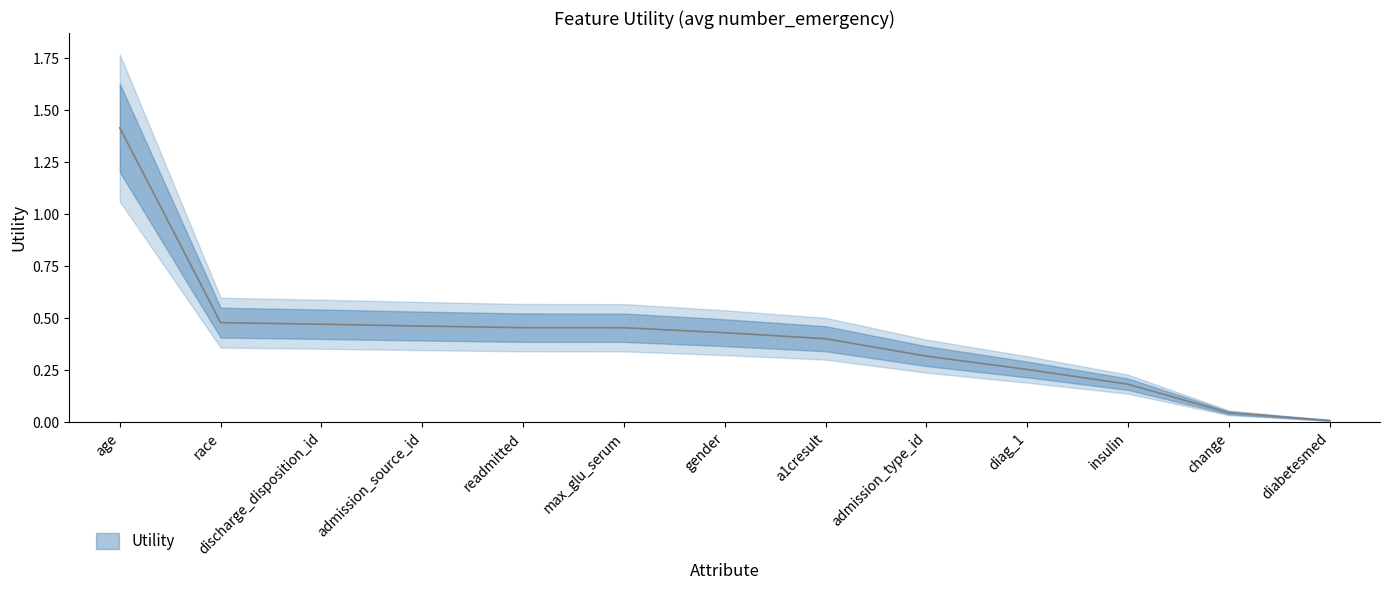

What is the sum of all values?

5.4